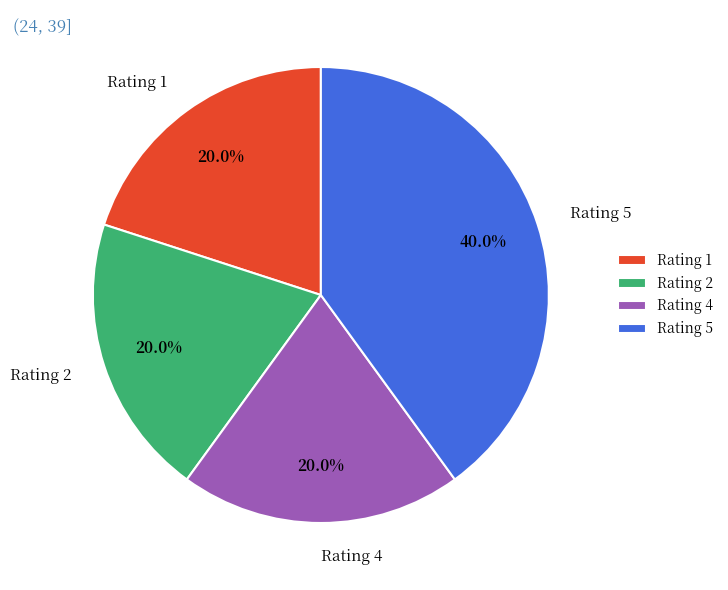

Count the number of slices in the pie.

4